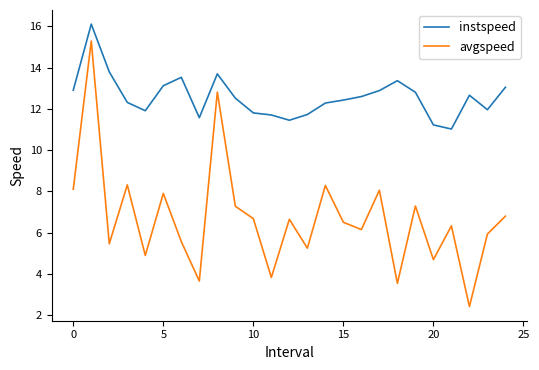

At how many categories does at least one series exceed 4?

25